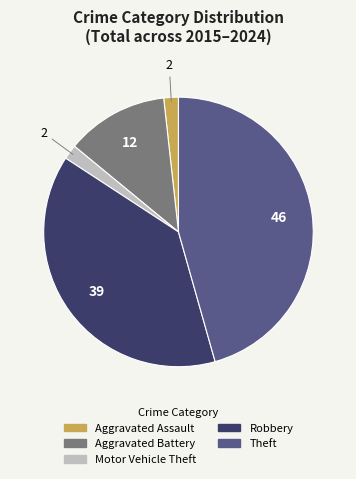

Between Aggravated Battery and Theft, which is larger?

Theft